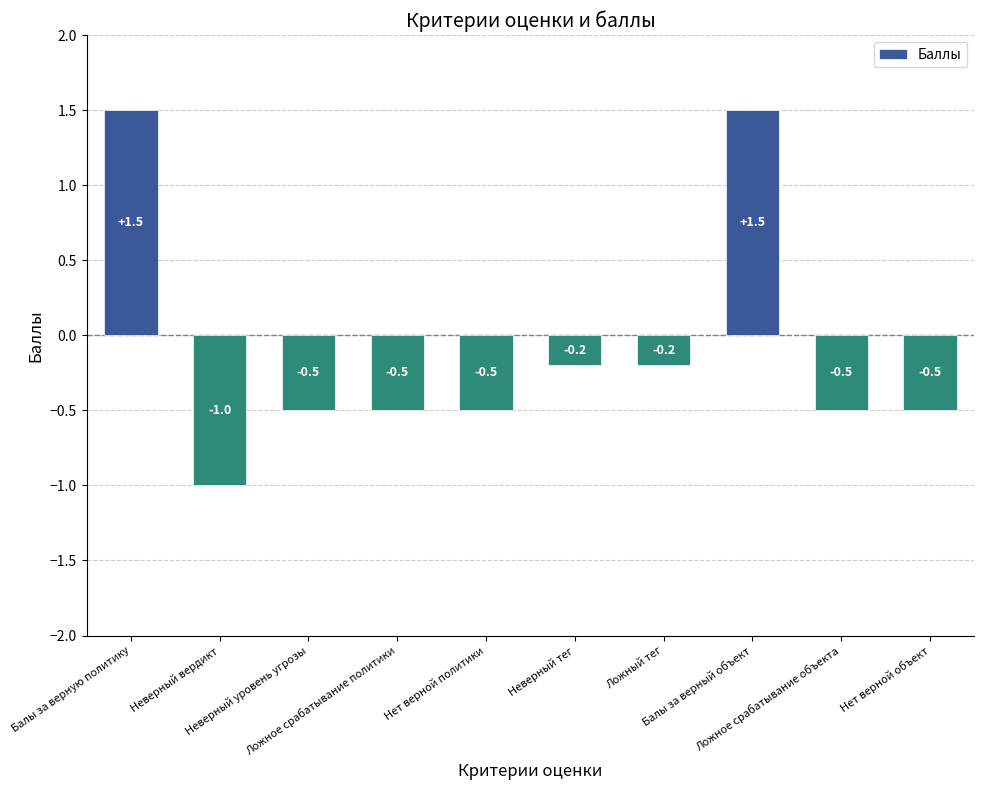

The chart shows a value of -0.5 at Ложное срабатывание объекта. True or false?

True